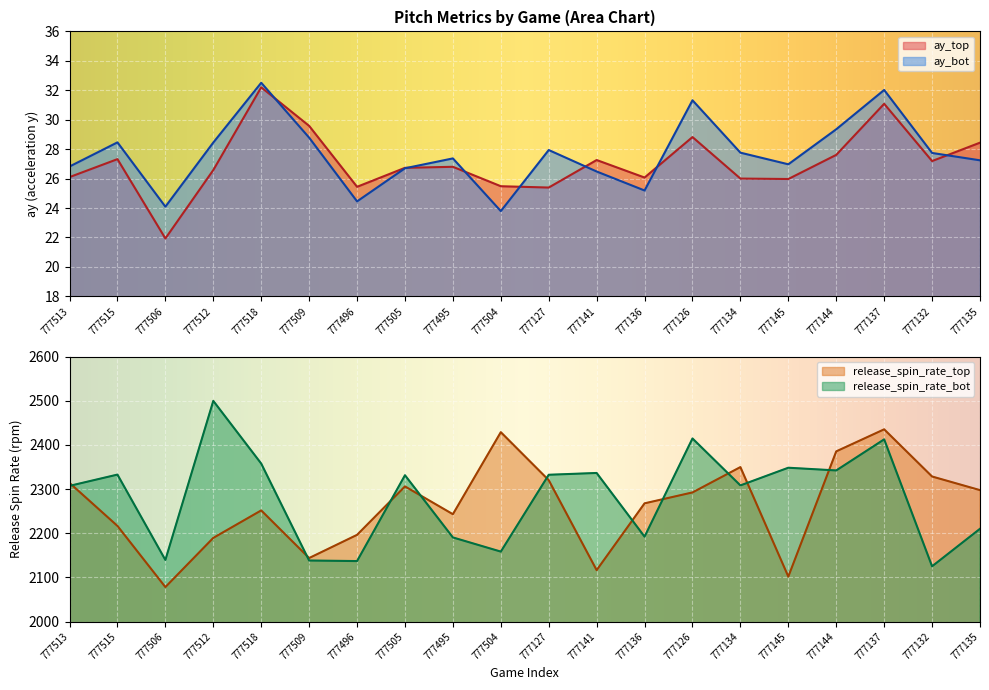

True or false: ay_bot and ay_top intersect in this chart.

True